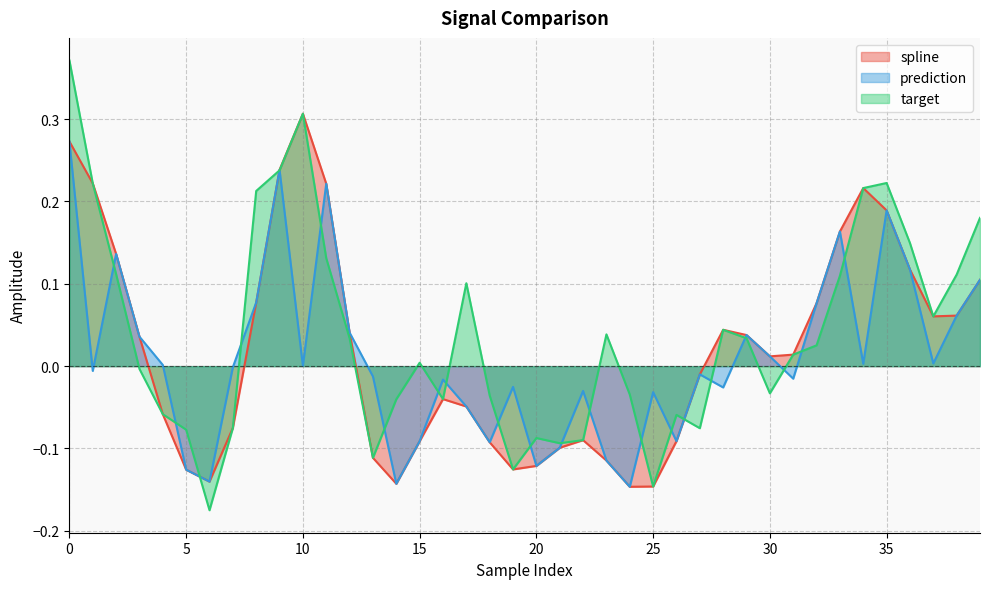

In prediction, how many points are lower than both neighbors (excluding endpoints)?

12